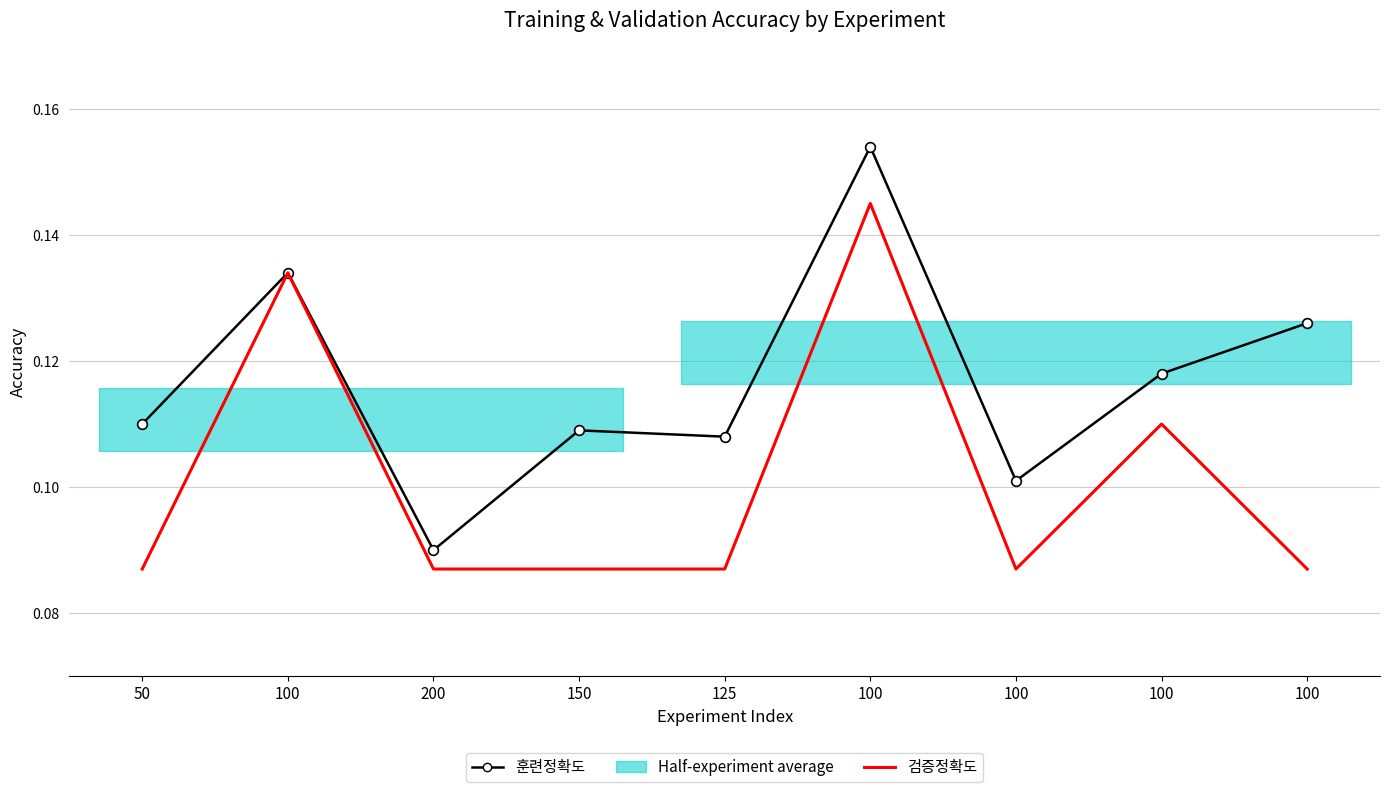

True or false: 검증정확도 and 훈련정확도 cross at least once.

False